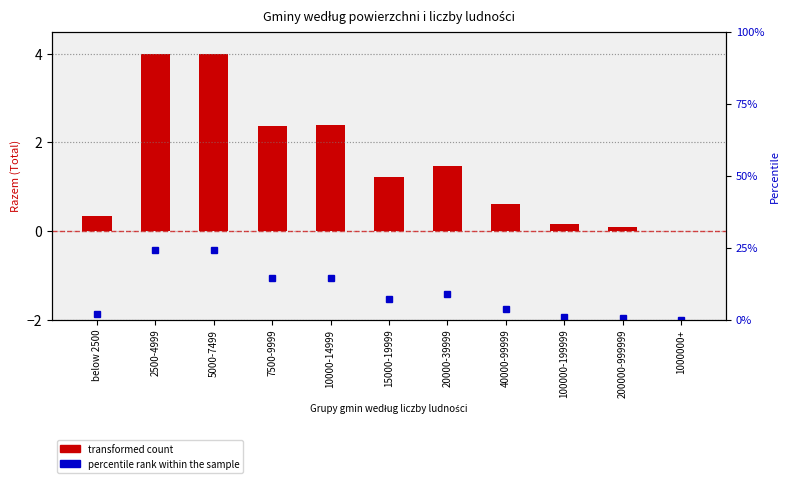

List the labels in order of value, smallest first.

1000000+, 200000-999999, 100000-199999, below 2500, 40000-99999, 15000-19999, 20000-39999, 7500-9999, 10000-14999, 2500-4999, 5000-7499